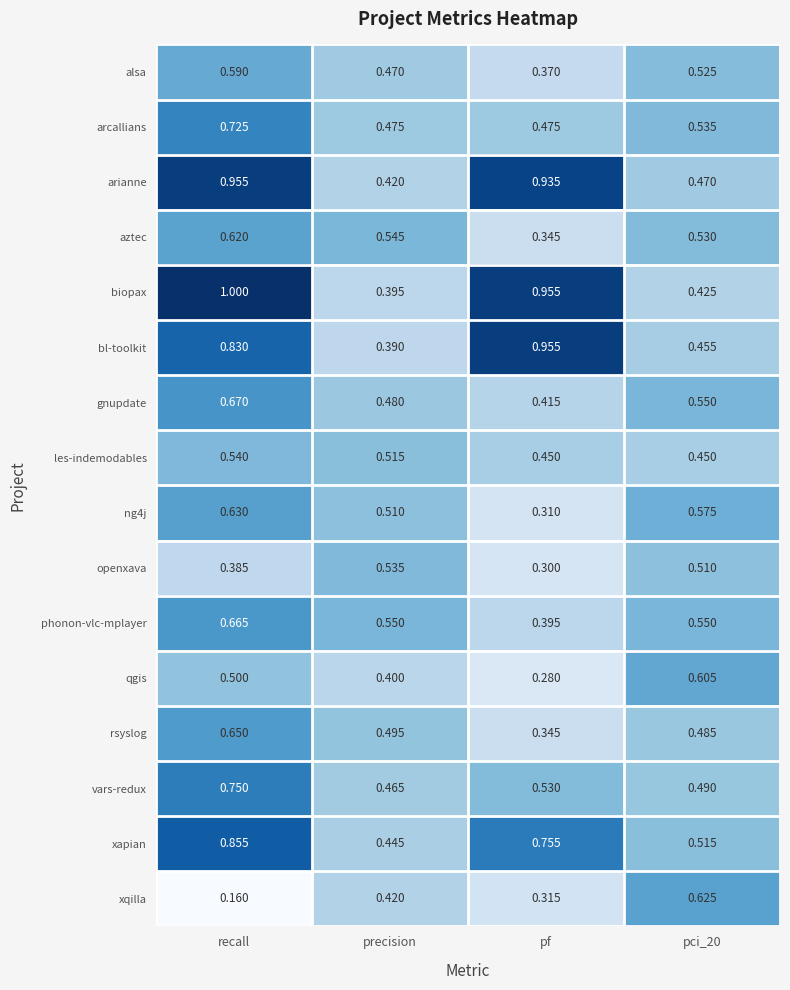

Is the value of phonon-vlc-mplayer at pci_20 greater than the value of ng4j at pci_20?

No